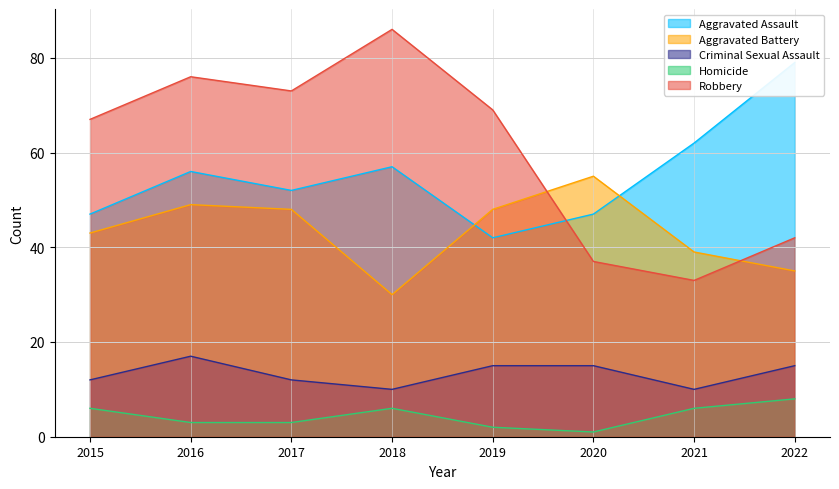

Reading left to right, extract all data points from this chart.

Aggravated Assault: 47	56	52	57	42	47	62	79
Aggravated Battery: 43	49	48	30	48	55	39	35
Criminal Sexual Assault: 12	17	12	10	15	15	10	15
Homicide: 6	3	3	6	2	1	6	8
Robbery: 67	76	73	86	69	37	33	42